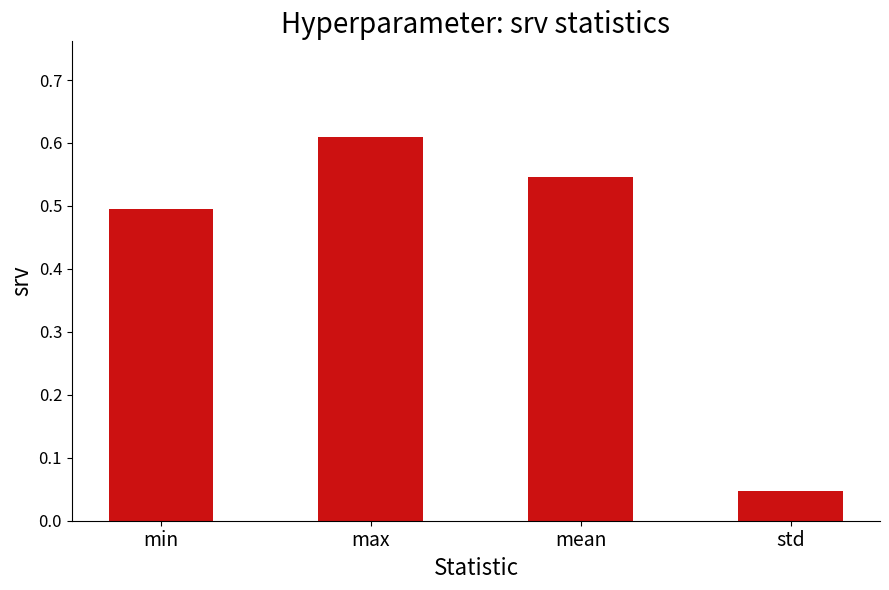

What is the sum of the values at max and std?

0.7